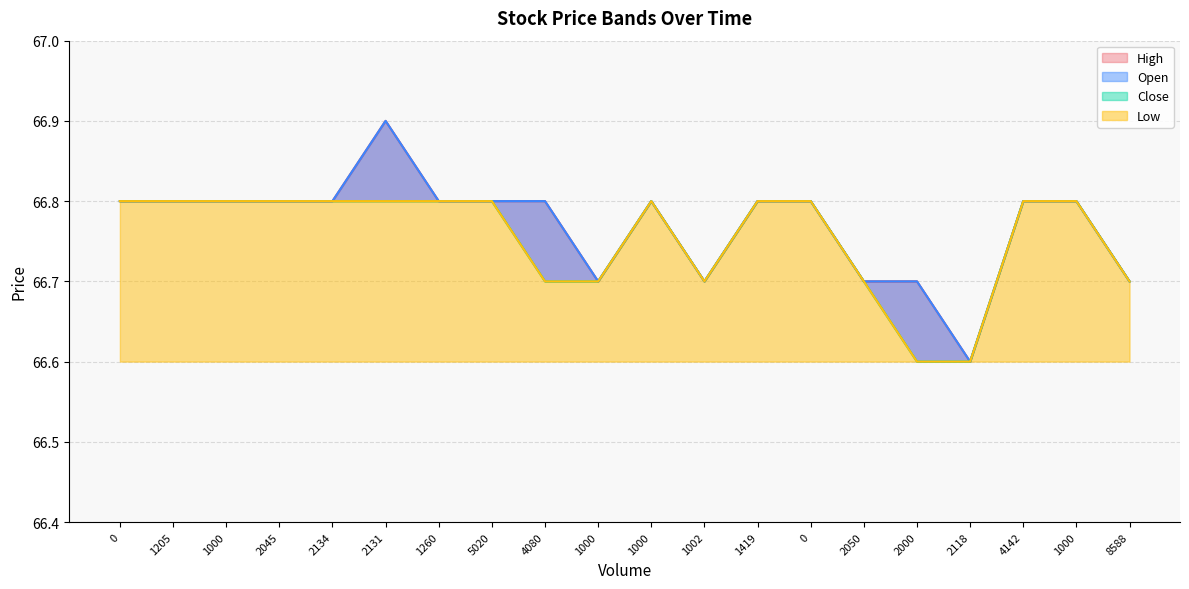

In Low, how many points are higher than both neighbors (excluding endpoints)?

1